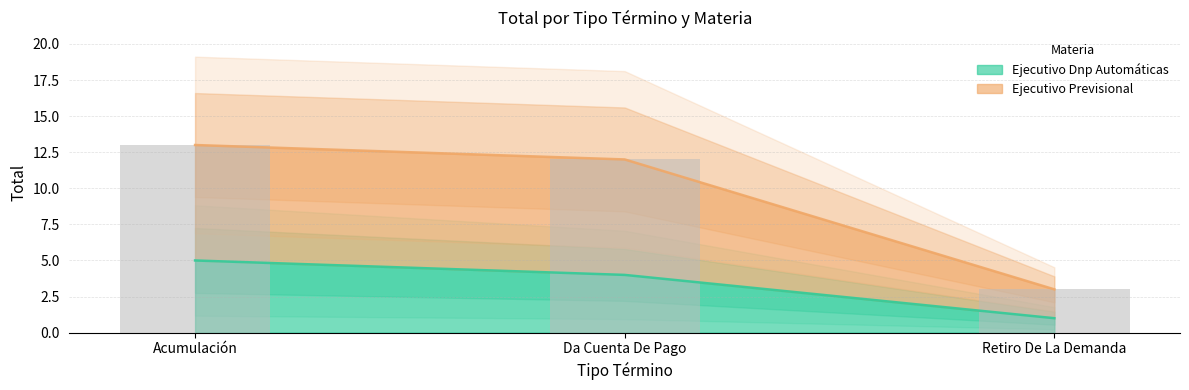

How many values in the Ejecutivo Dnp Automáticas series are below 4?

1